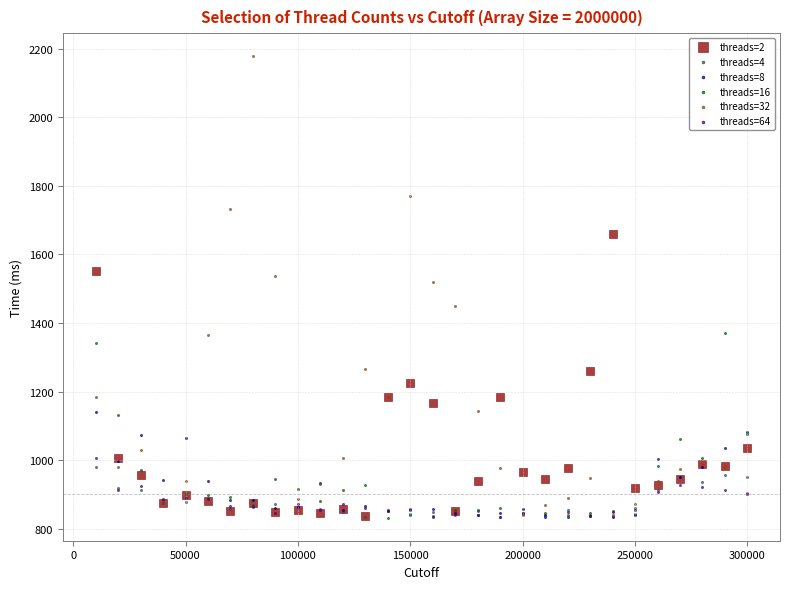

What are all the series names shown in the legend?

threads=2, threads=4, threads=8, threads=16, threads=32, threads=64